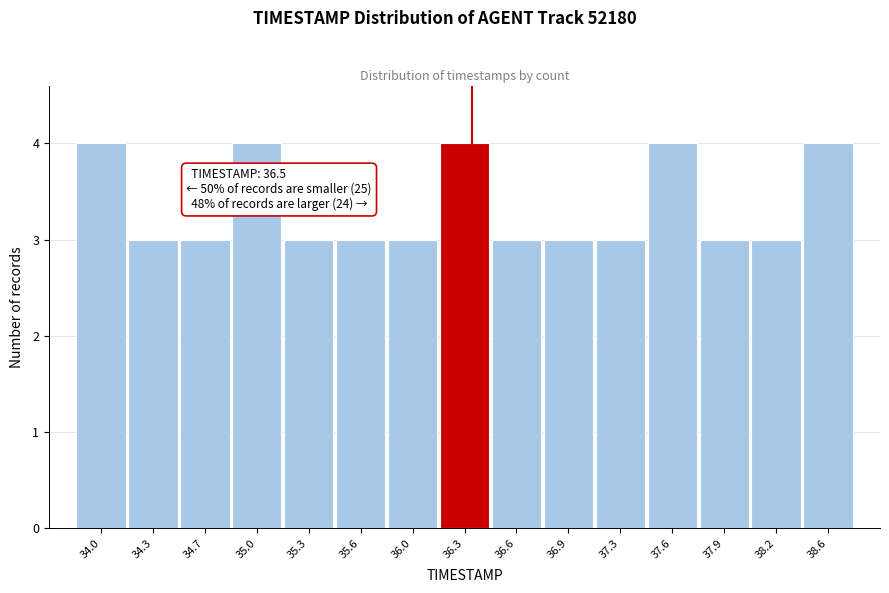

Reading left to right, transcribe all the data shown in this chart.

34.0=4	34.3=3	34.7=3	35.0=4	35.3=3	35.6=3	36.0=3	36.3=4	36.6=3	36.9=3	37.3=3	37.6=4	37.9=3	38.2=3	38.6=4